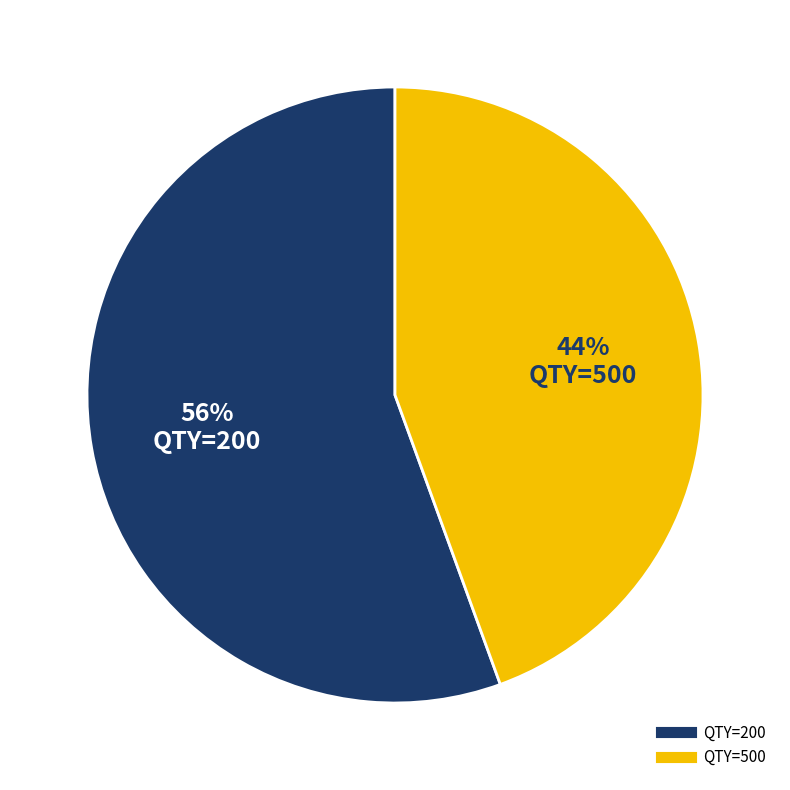

Combined, do QTY=500 and QTY=200 account for over 50%?

Yes